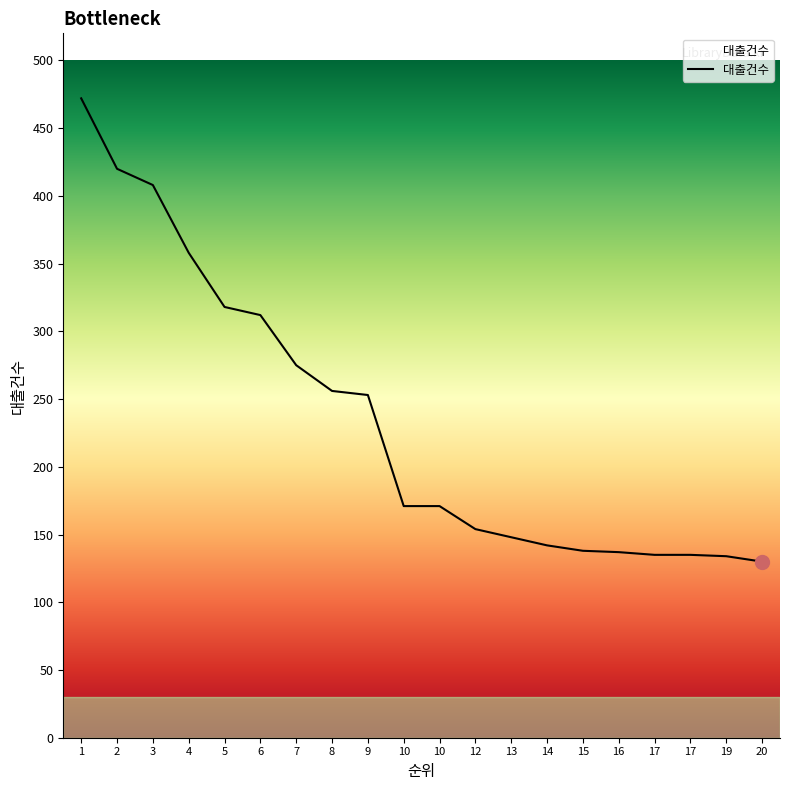

Does the chart have visible grid lines?

No